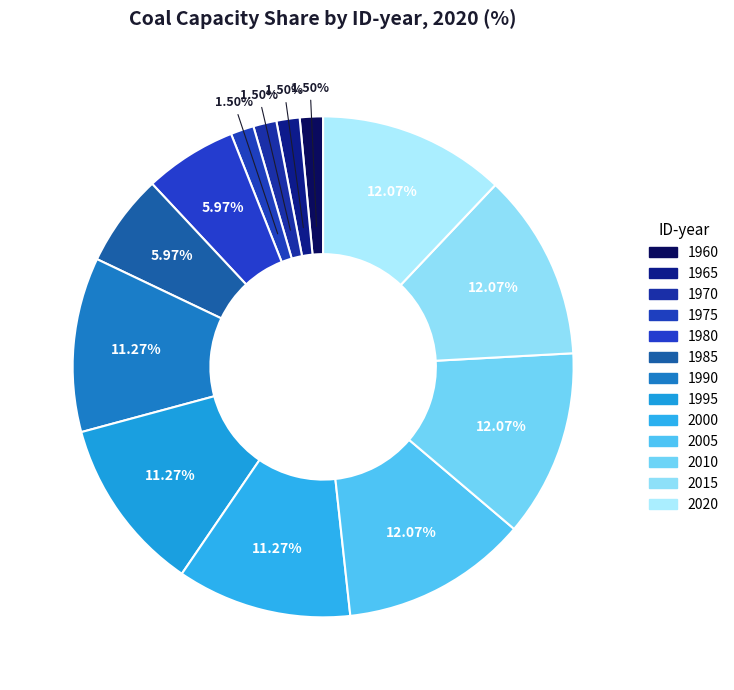

True or false: 1990 accounts for 2% of the total.

False